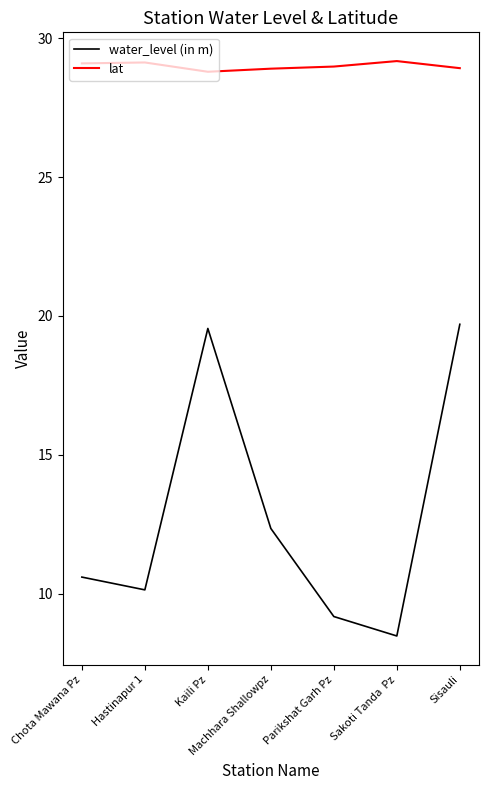

What is the total value across all series at Sakoti Tanda  Pz?

37.7